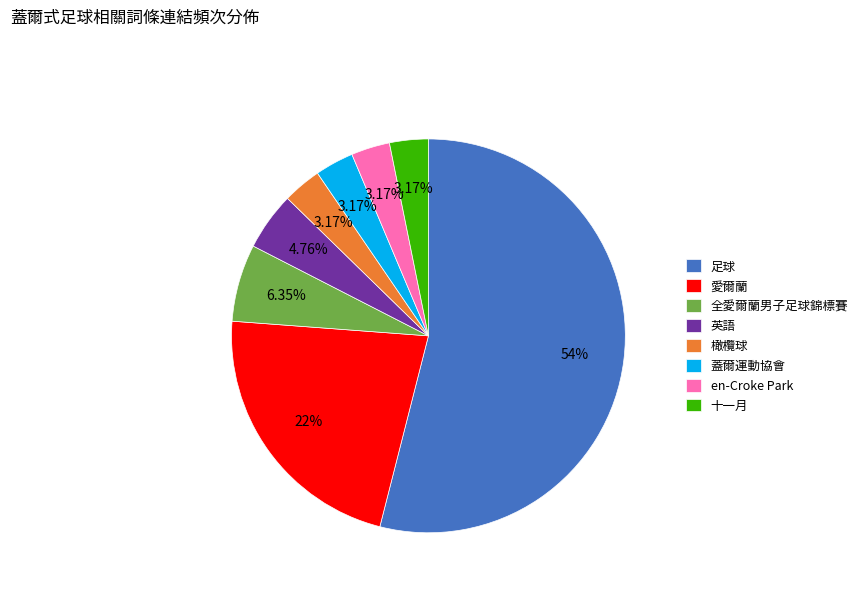

Does any single category account for the majority?

Yes